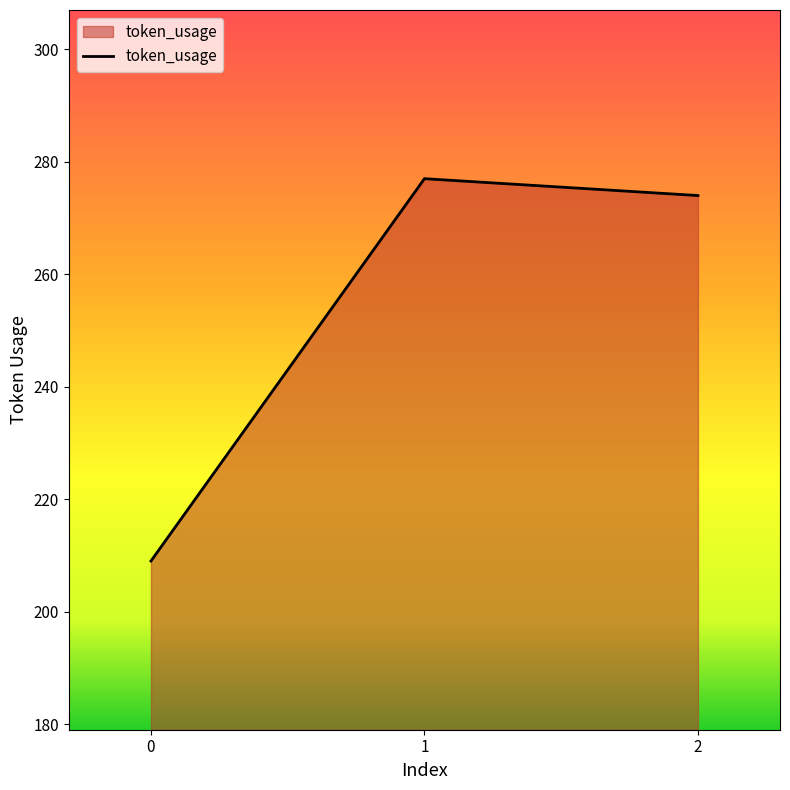

What is the sum of all values?

760